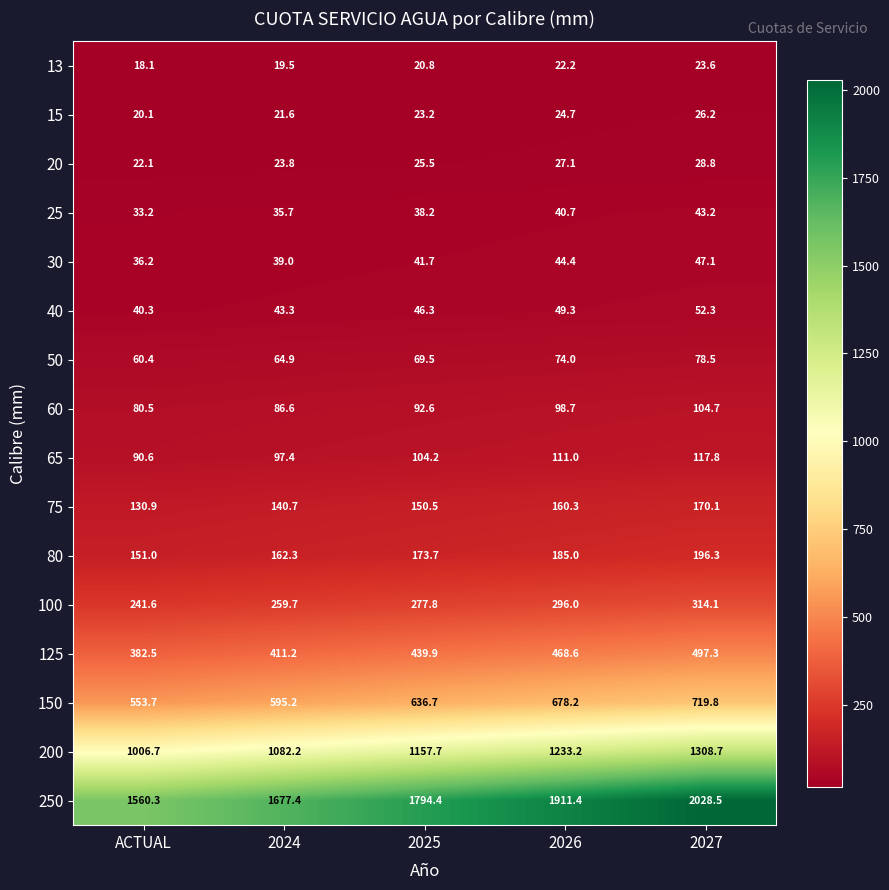

The value of 30 at 2027 is 47.1. True or false?

True